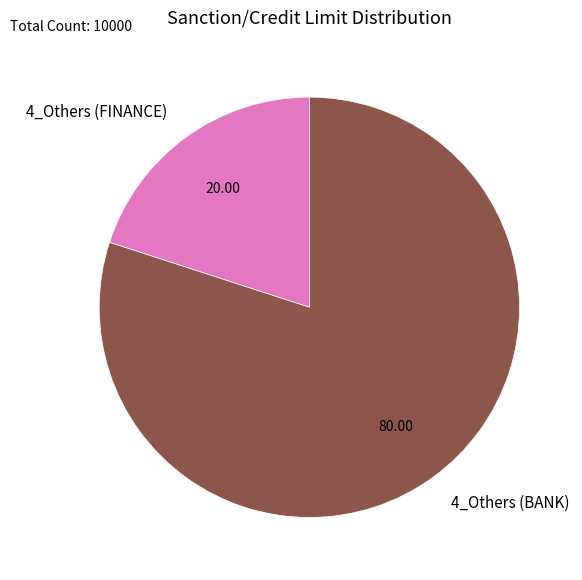

Which category has the smallest portion of the pie?

4_Others (FINANCE)